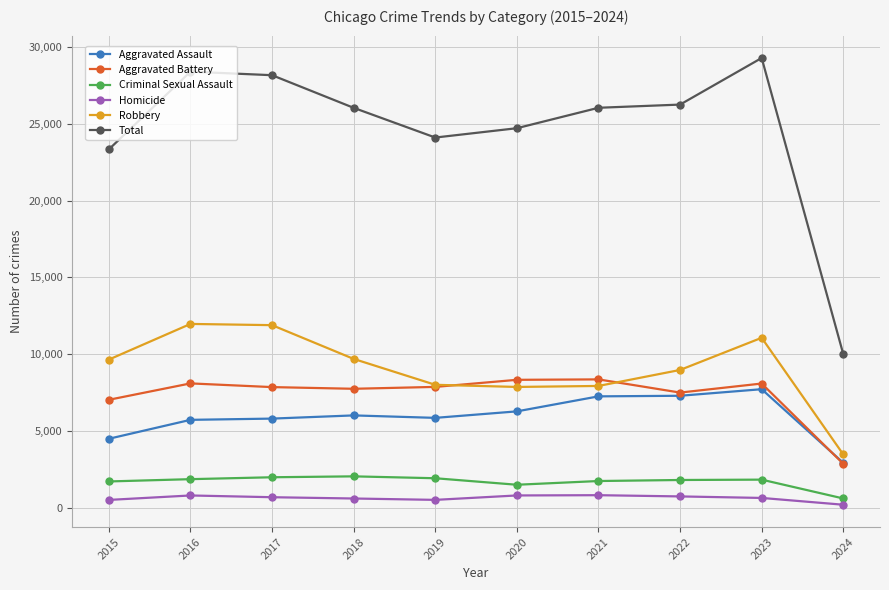

What value does the Total series have at 2021?

26040